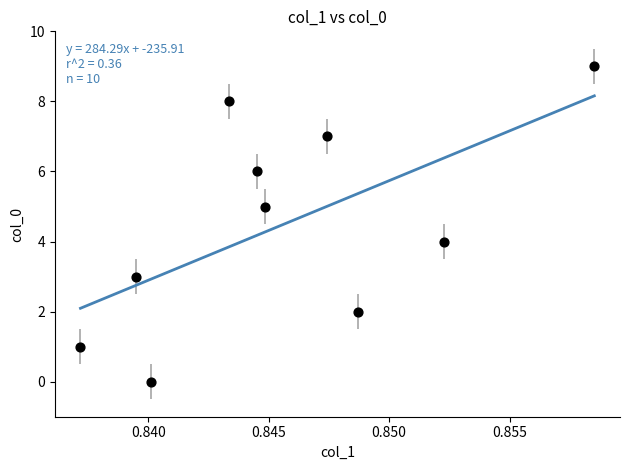

What is the range of Y values (max minus min)?

9